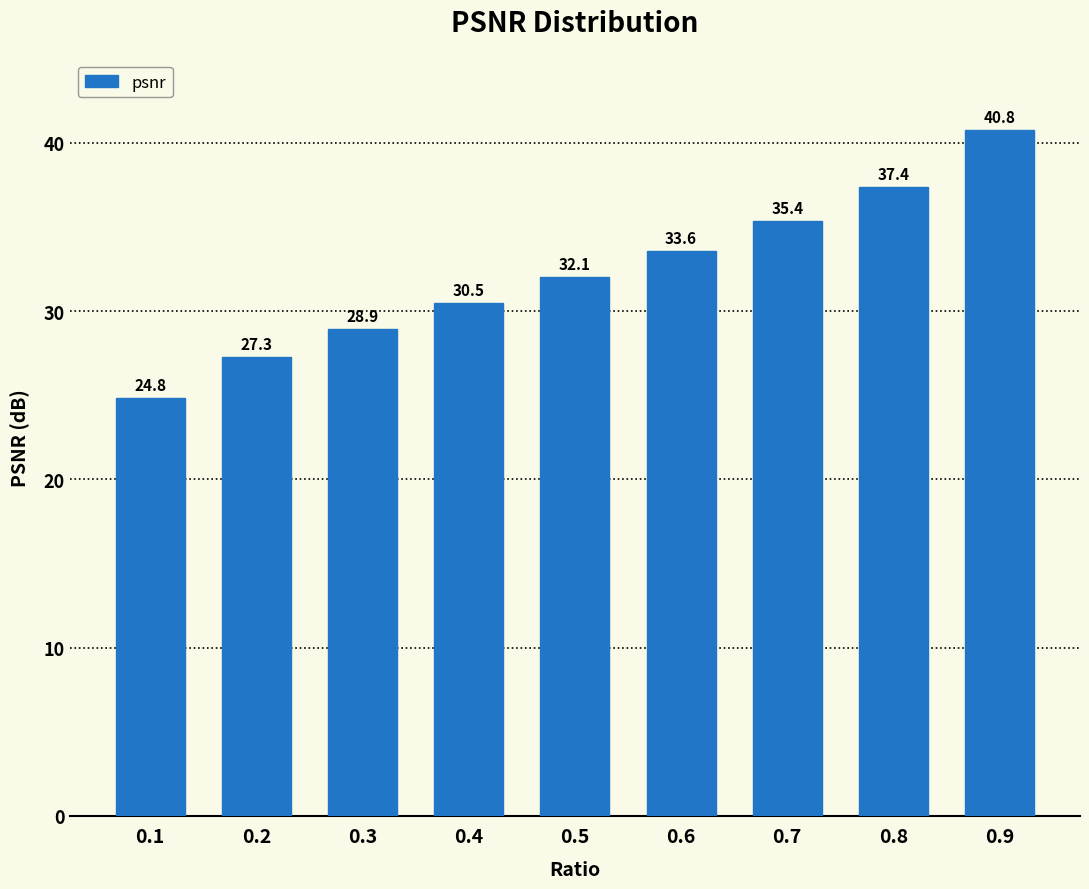

Reading left to right, what are all the values shown in this chart?

24.8	27.3	28.9	30.5	32.1	33.6	35.4	37.4	40.8